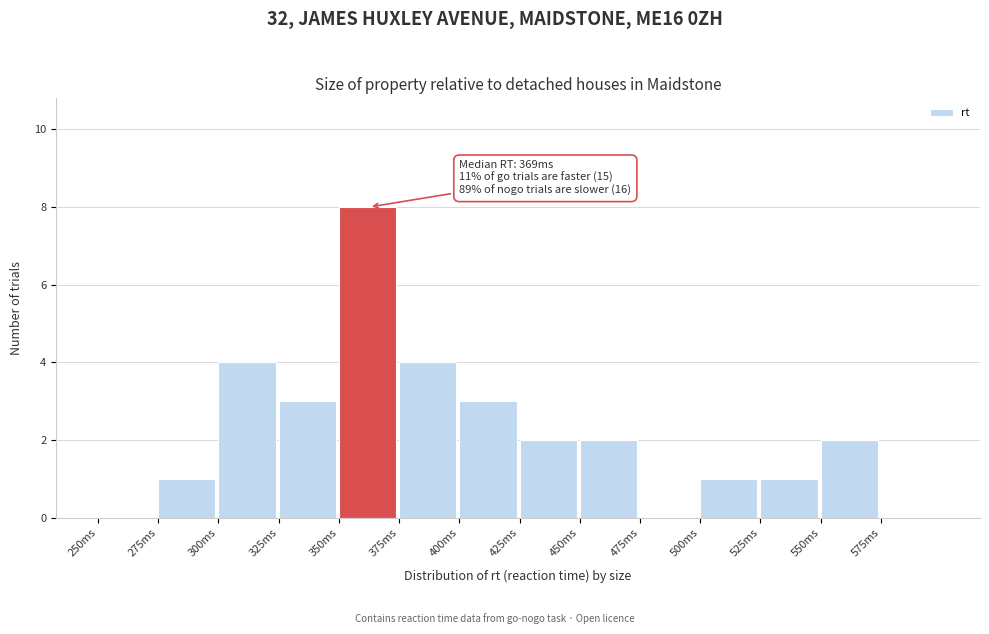

Which range on the x-axis has the tallest bar?

350 to 375